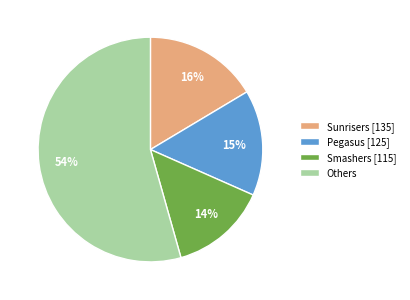

To the nearest percent, what is the average slice percentage?

25%